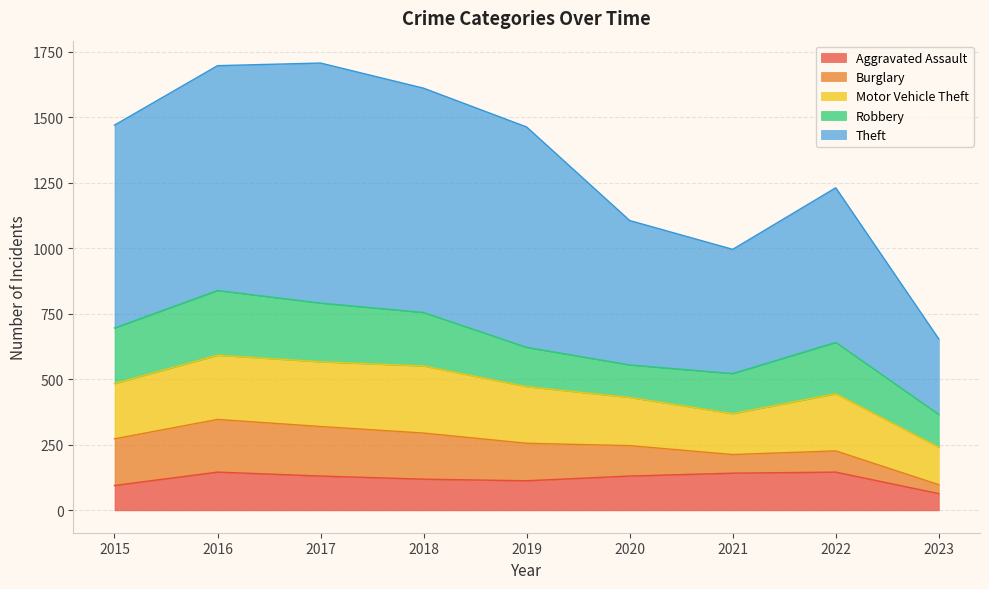

What is the smallest value displayed?

34